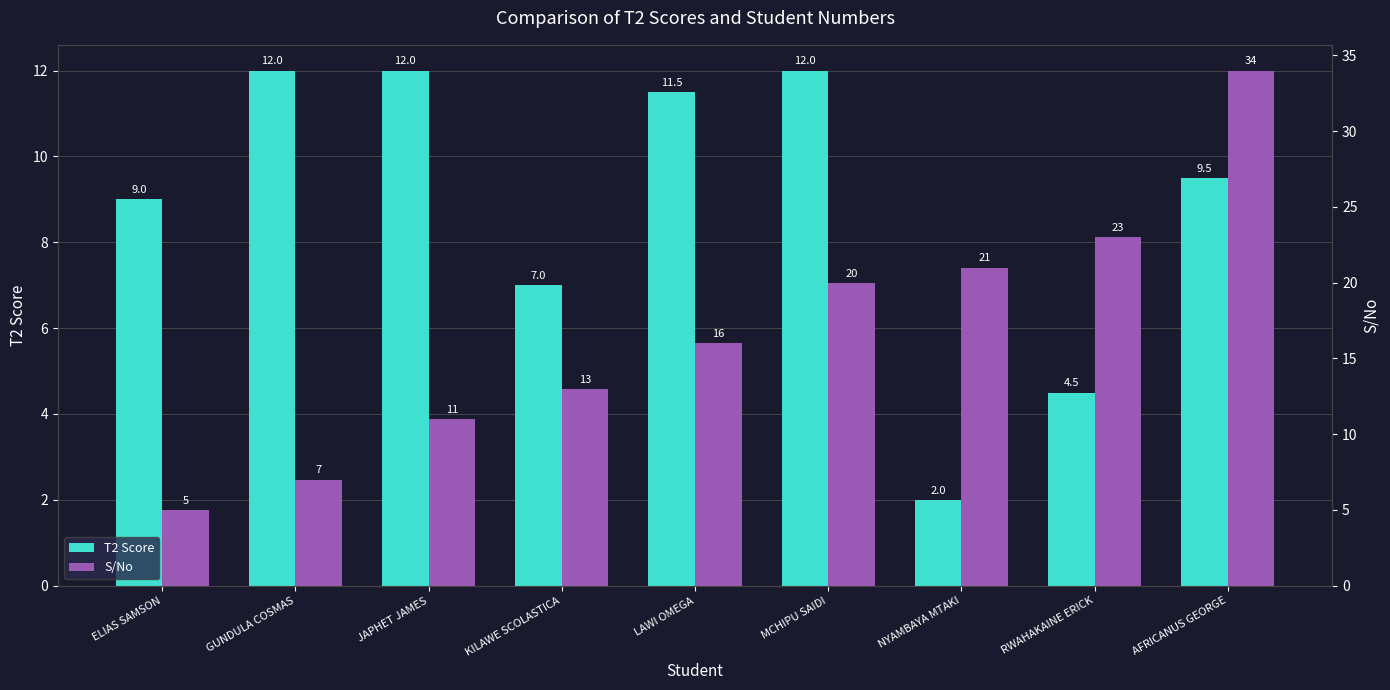

What is the sum of the T2 Score values at NYAMBAYA MTAKI and AFRICANUS GEORGE?

11.5